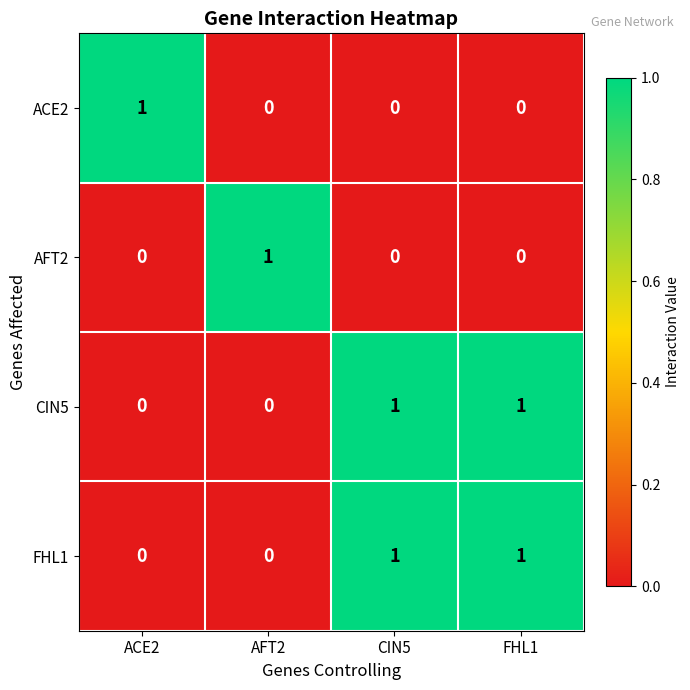

At how many categories does at least one series exceed 0?

4